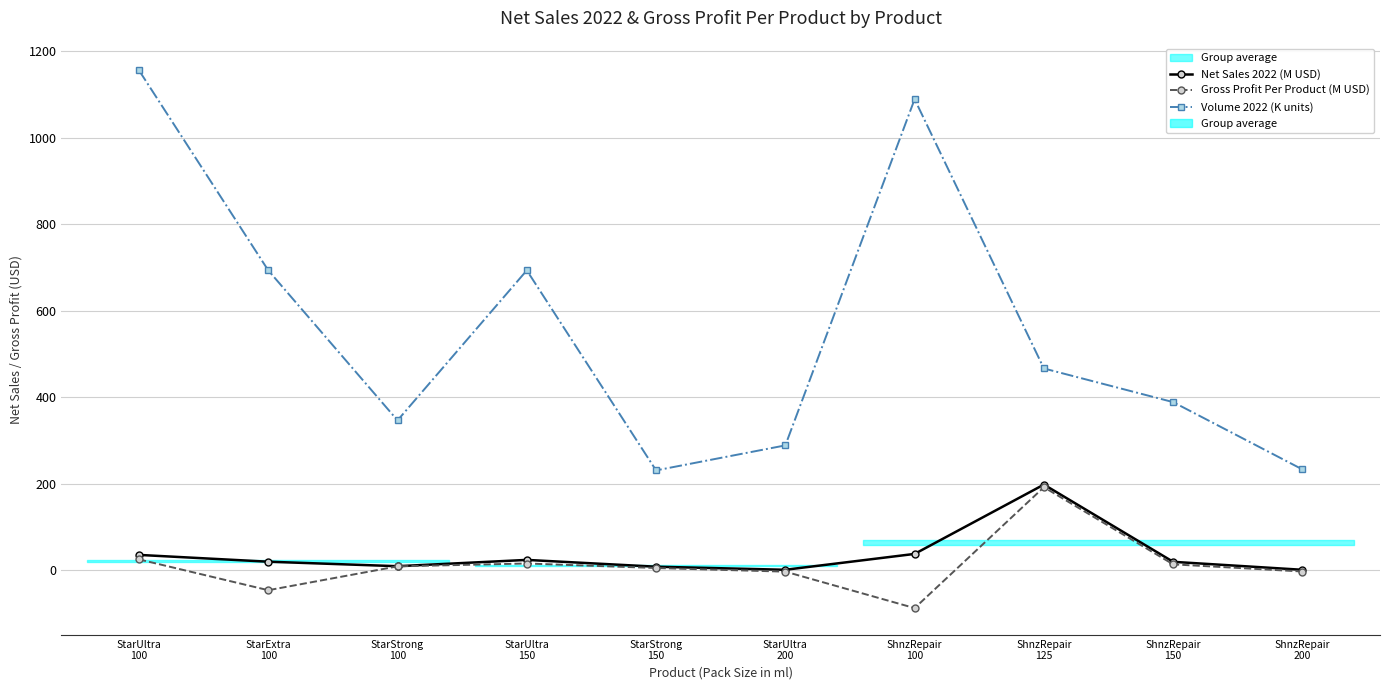

Which category has the highest value across all series?

StarUltra
100